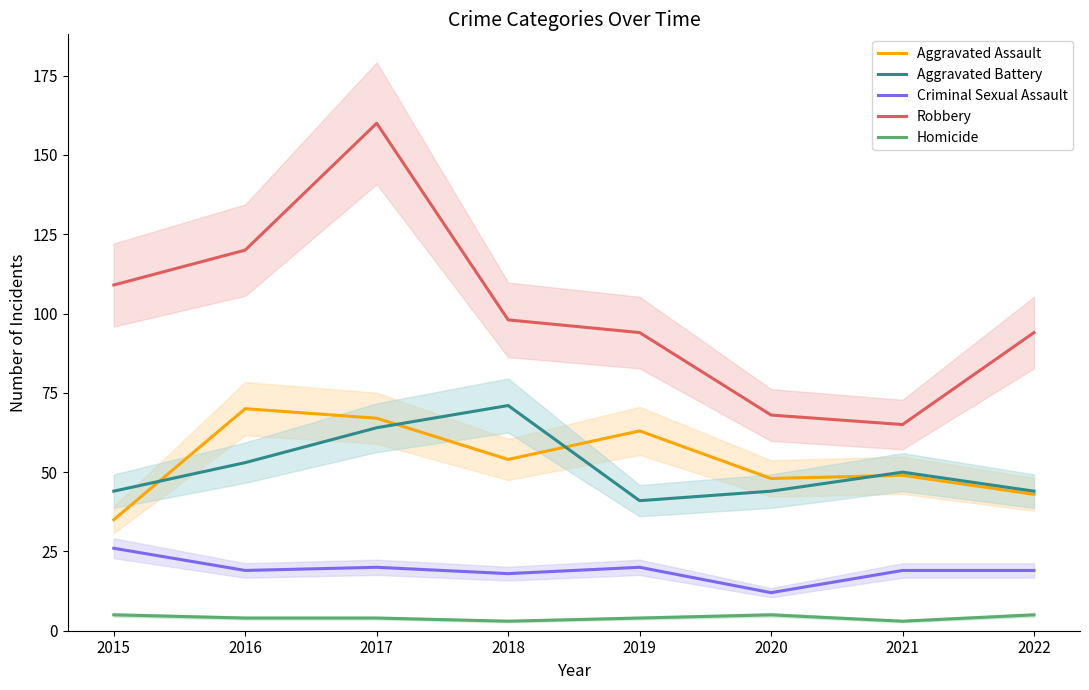

What is the minimum value shown in the chart?

3